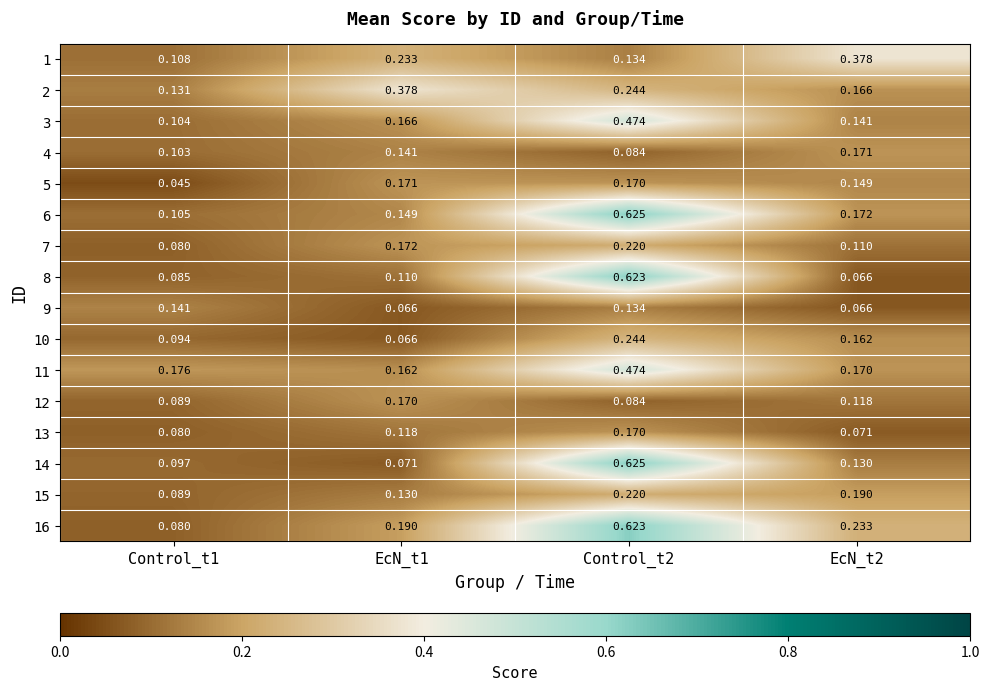

Is the value of 4 at Control_t2 greater than the value of 10 at EcN_t2?

No